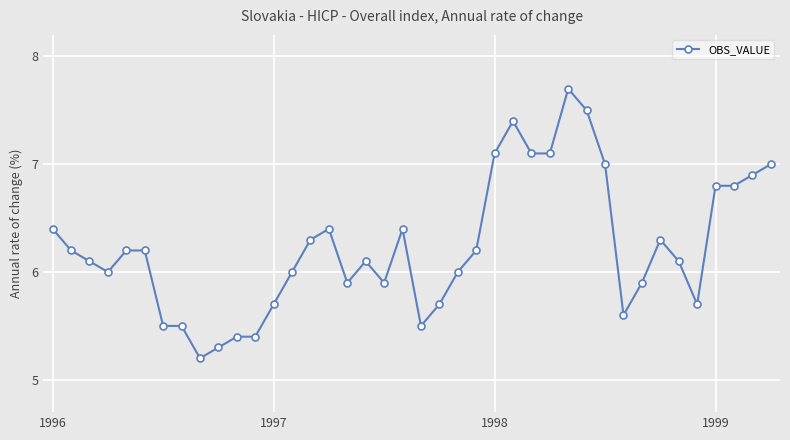

What is the difference between the maximum and second lowest values?

2.4